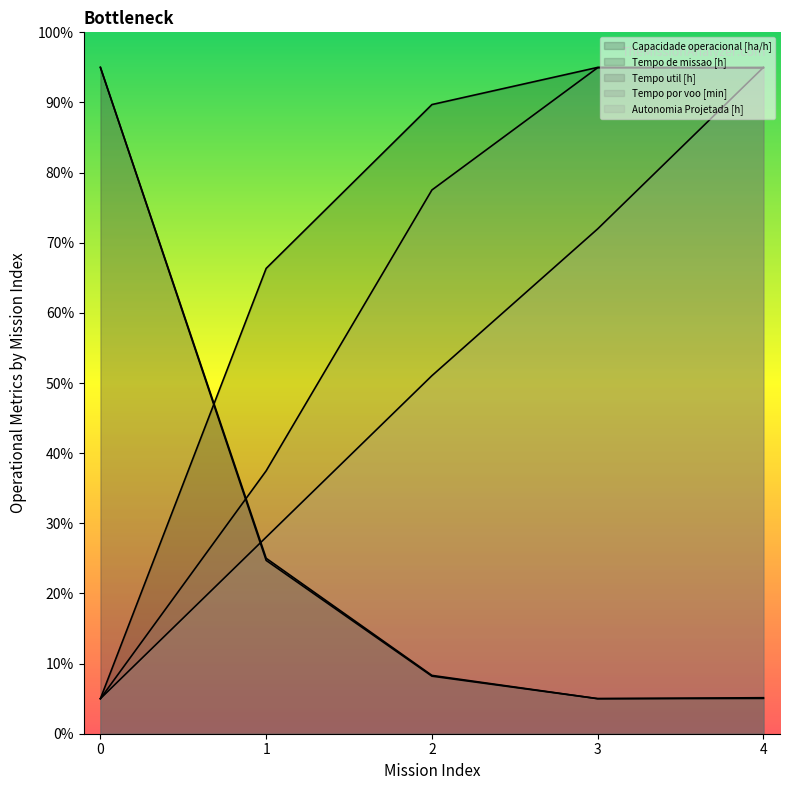

What is the average value of the Capacidade operacional [ha/h] series?

70.2